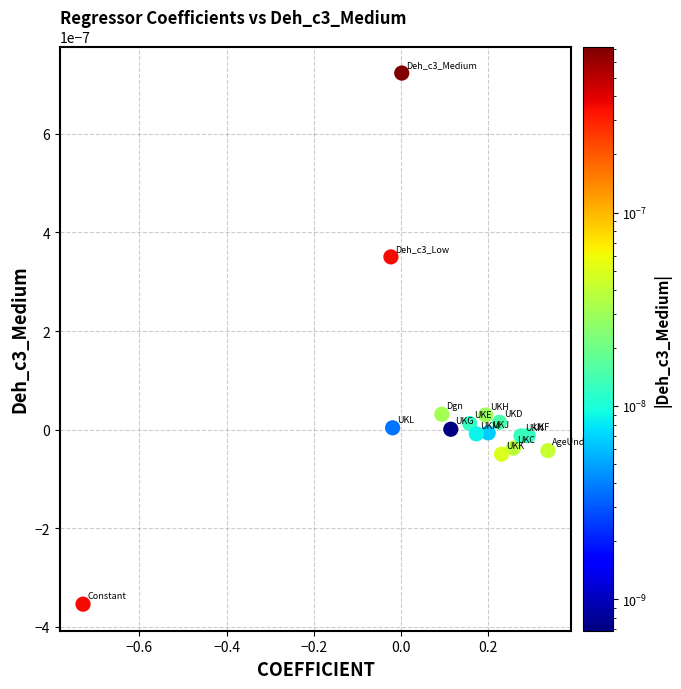

What is the range of X values (max minus min)?

1.1